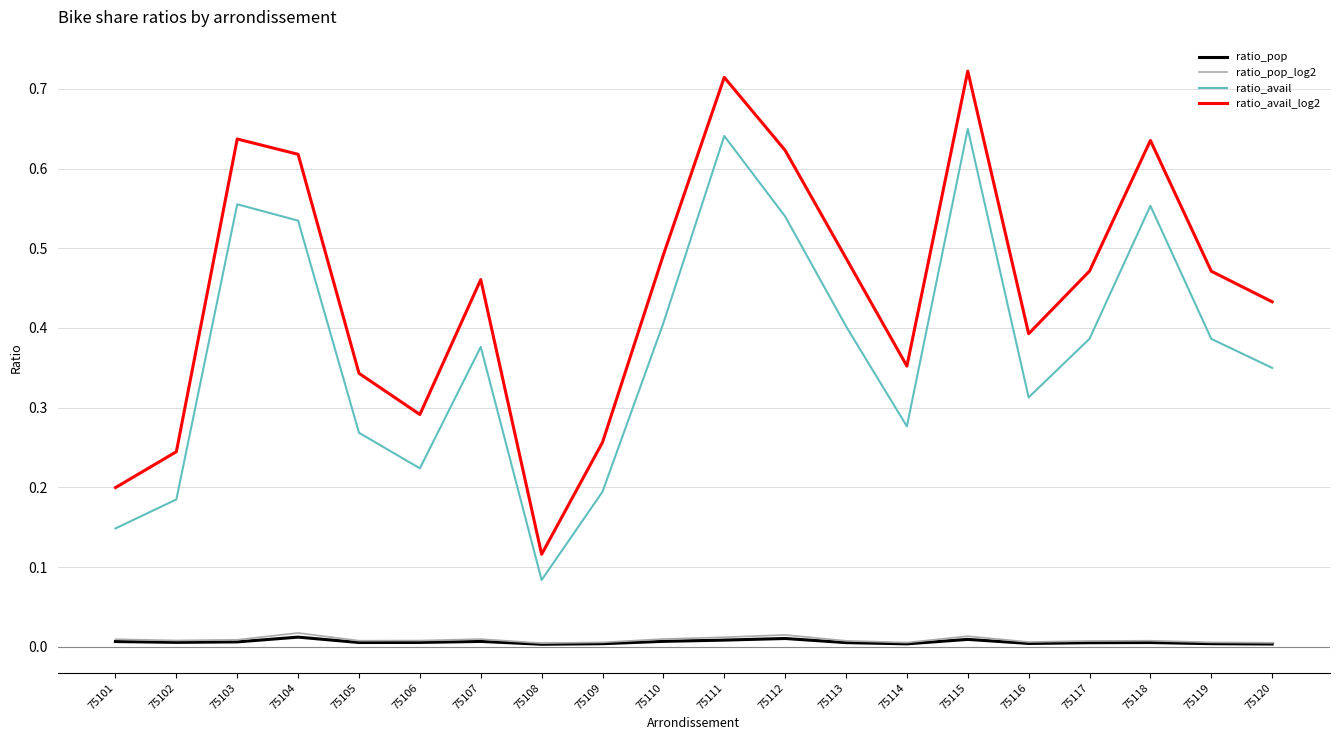

Which series has the largest total across all categories?

ratio_avail_log2